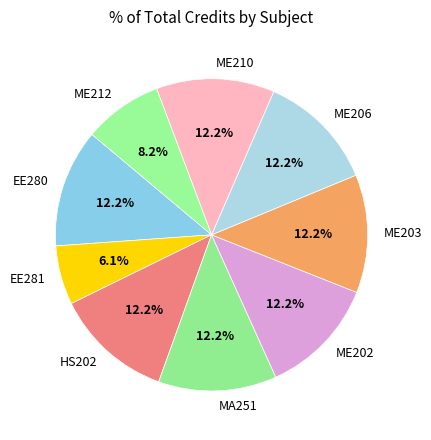

What is the smallest slice in the pie chart?

EE281